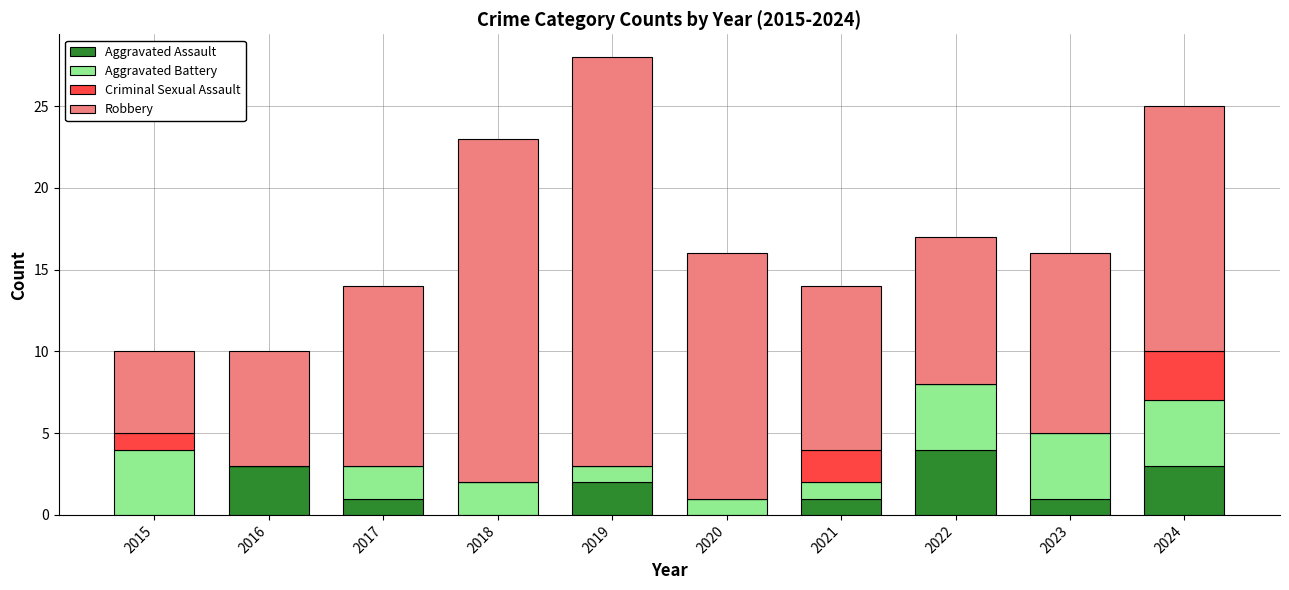

At which label does Aggravated Assault reach its peak?

2022